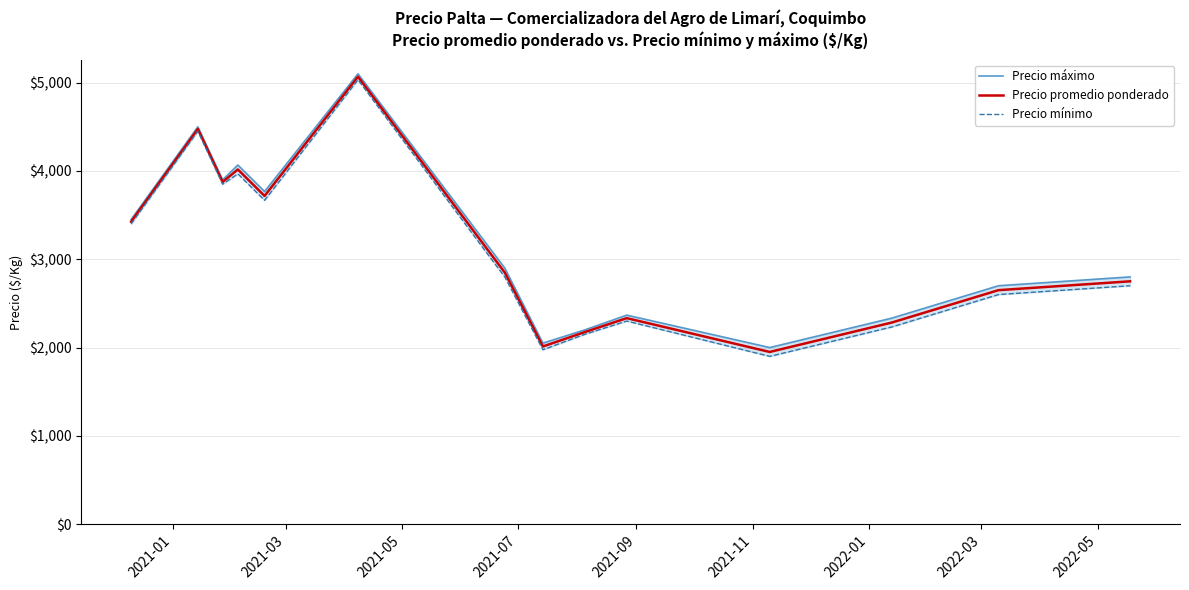

Which series has the largest total across all categories?

Precio máximo